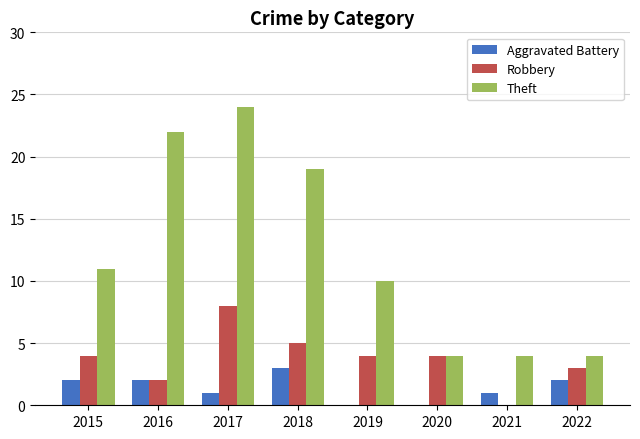

True or false: Theft has a value of 39 at 2017.

False